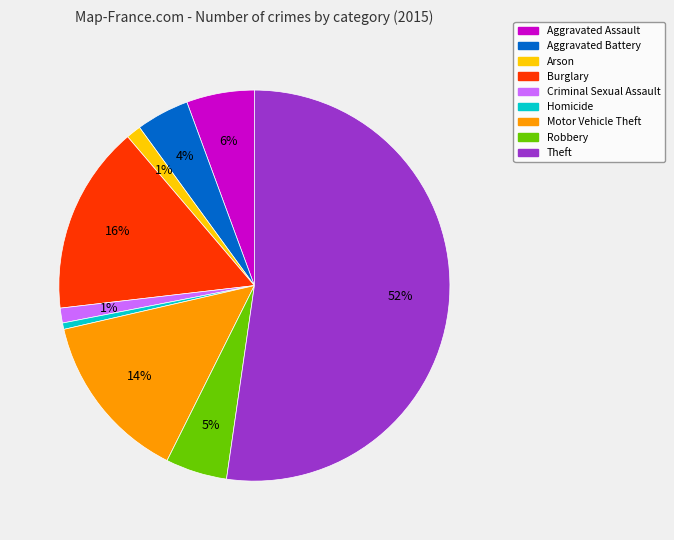

To the nearest percent, what is the combined percentage of Robbery and Aggravated Assault?

11%